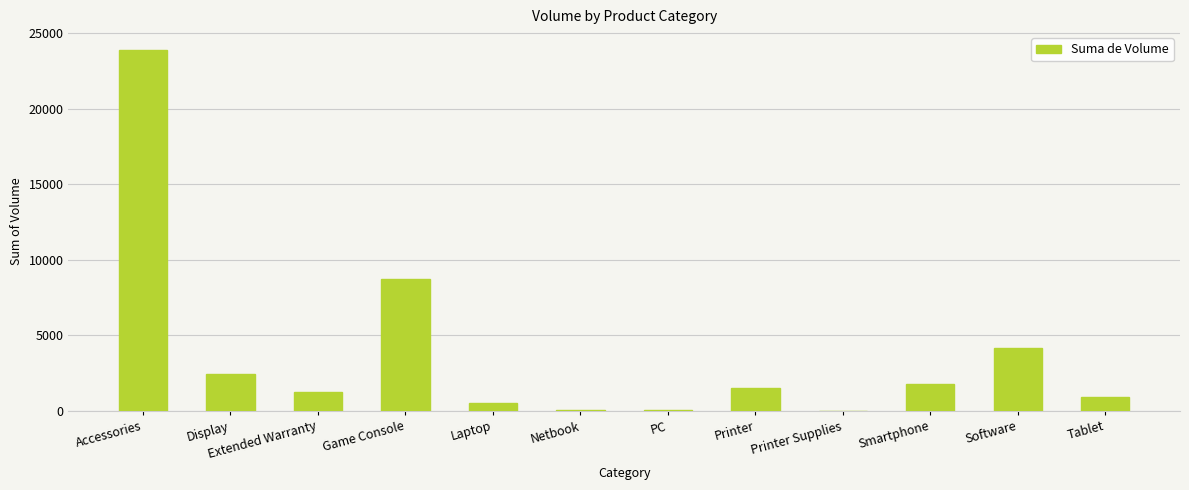

What is the change in value from Laptop to Printer Supplies?

-516